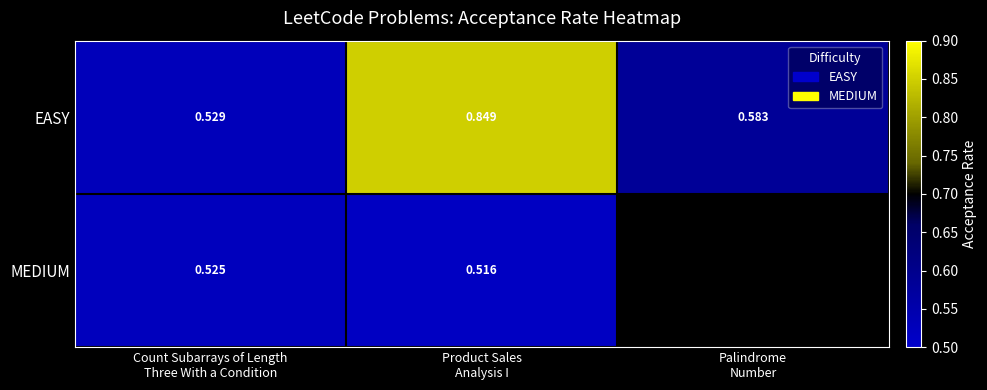

How many data points does each series have?

3